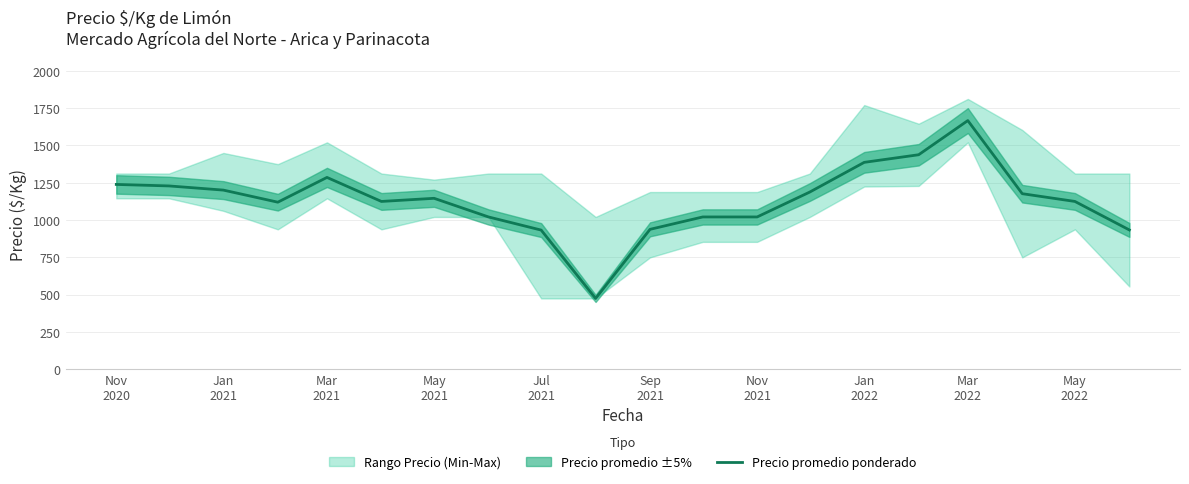

What is the minimum value for Precio promedio ponderado?

475